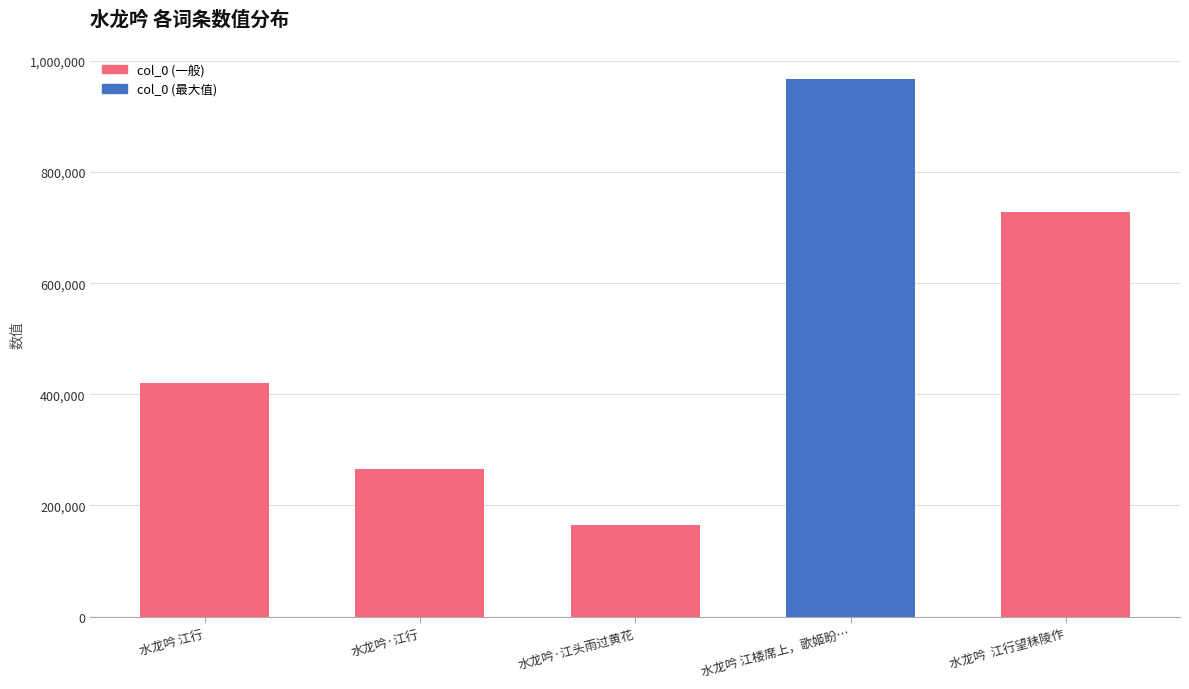

What is the average value?

509099